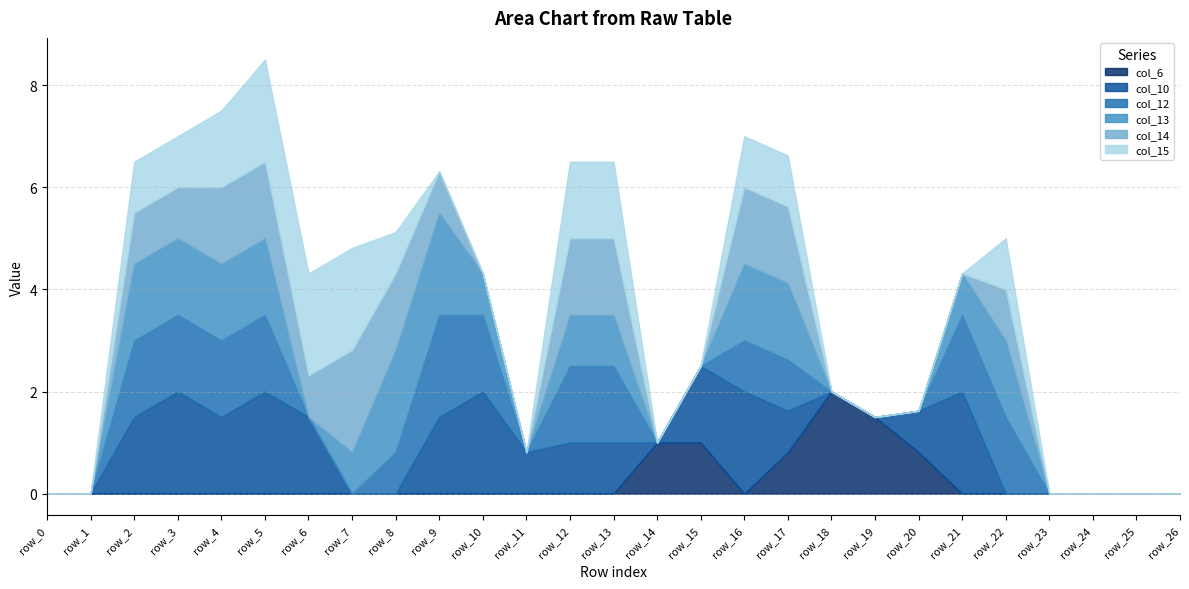

The value of col_15 at row_15 is 0.0. True or false?

True